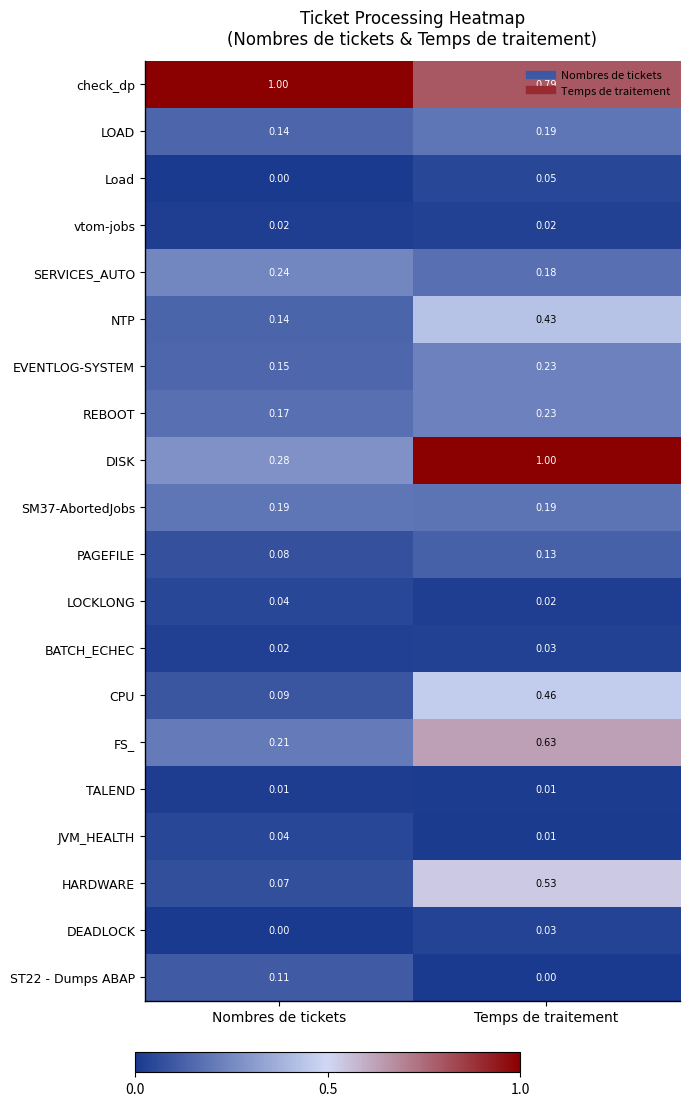

Rank the categories by FS_ value from highest to lowest.

Temps de traitement, Nombres de tickets